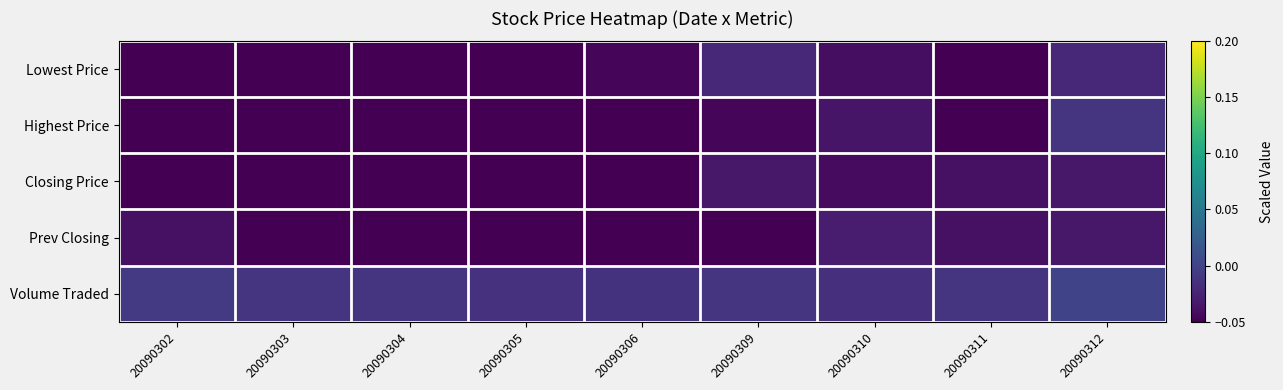

Reading left to right, extract all data points from this chart.

Lowest Price: 20090302=-0.1	20090303=-0.1	20090304=-0.1	20090305=-0.1	20090306=-0.0	20090309=-0.0	20090310=-0.0	20090311=-0.1	20090312=-0.0
Highest Price: 20090302=-0.1	20090303=-0.1	20090304=-0.1	20090305=-0.1	20090306=-0.1	20090309=-0.0	20090310=-0.0	20090311=-0.1	20090312=-0.0
Closing Price: 20090302=-0.1	20090303=-0.1	20090304=-0.1	20090305=-0.1	20090306=-0.1	20090309=-0.0	20090310=-0.0	20090311=-0.0	20090312=-0.0
Prev Closing: 20090302=-0.0	20090303=-0.1	20090304=-0.1	20090305=-0.1	20090306=-0.1	20090309=-0.1	20090310=-0.0	20090311=-0.0	20090312=-0.0
Volume Traded: 20090302=-0.0	20090303=-0.0	20090304=-0.0	20090305=-0.0	20090306=-0.0	20090309=-0.0	20090310=-0.0	20090311=-0.0	20090312=-0.0